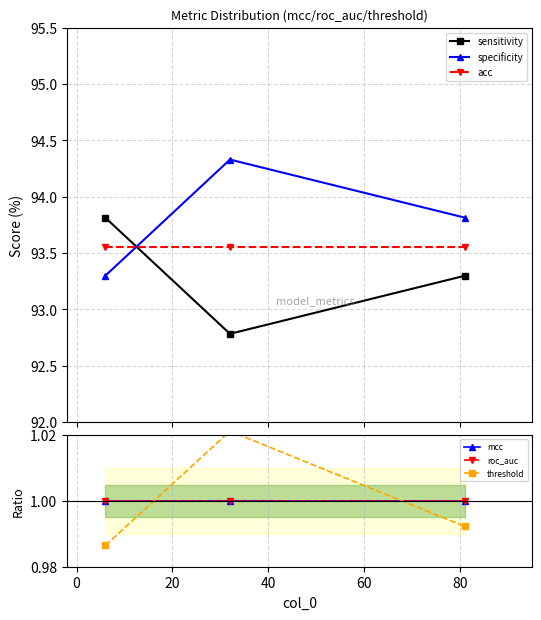

Is it true that roc_auc equals 0.6 at −20?

False